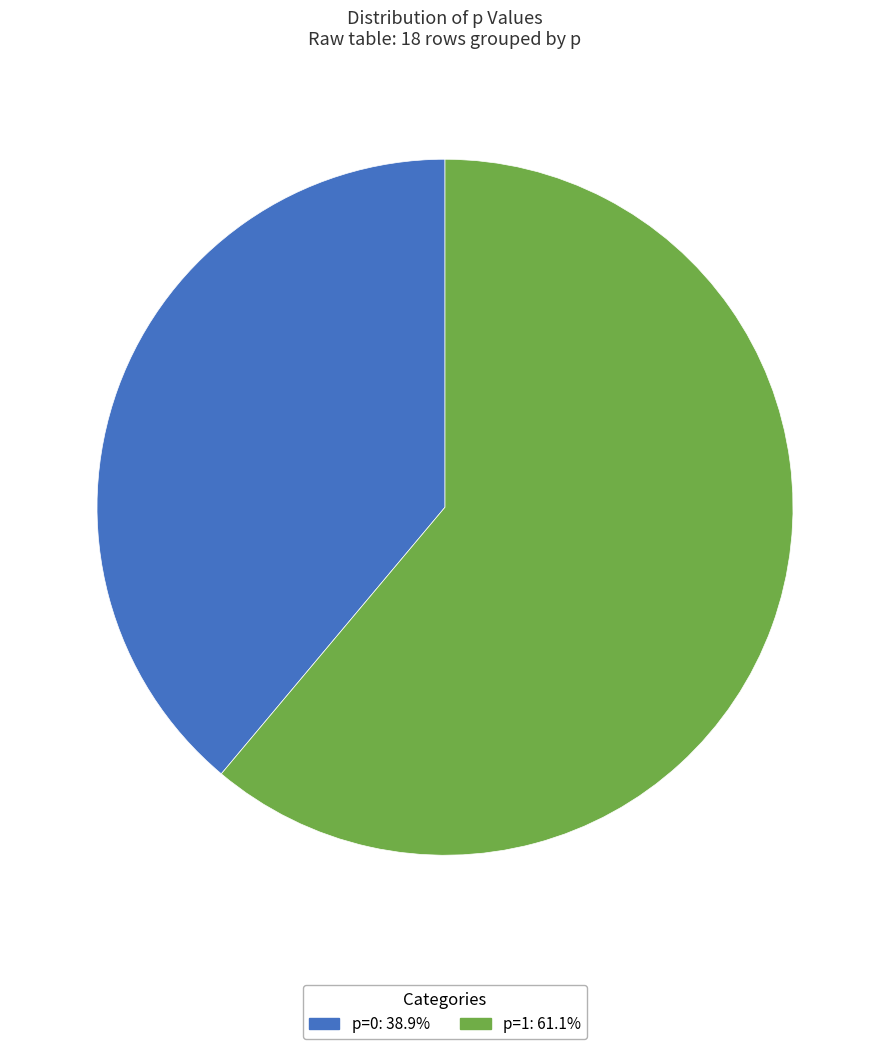

Is there any slice that represents more than half of the pie?

Yes